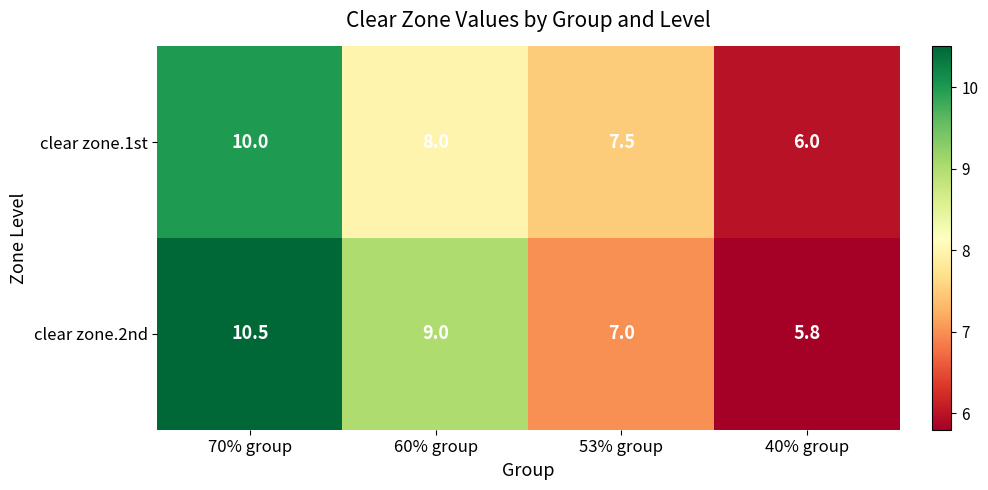

Rank the series at 70% group from lowest to highest value.

clear zone.1st, clear zone.2nd